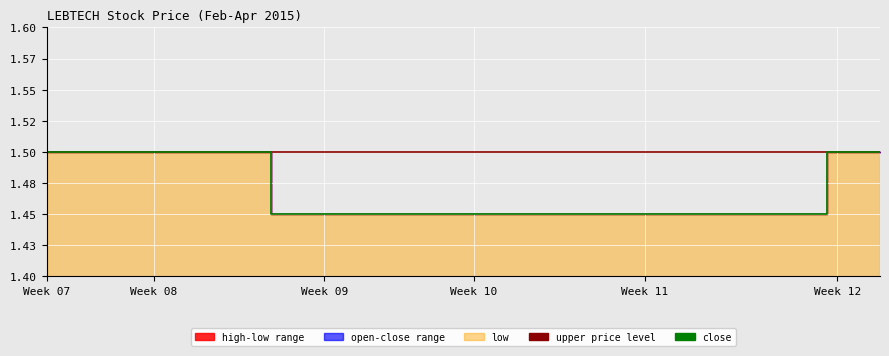

What is the maximum value for low?

1.5